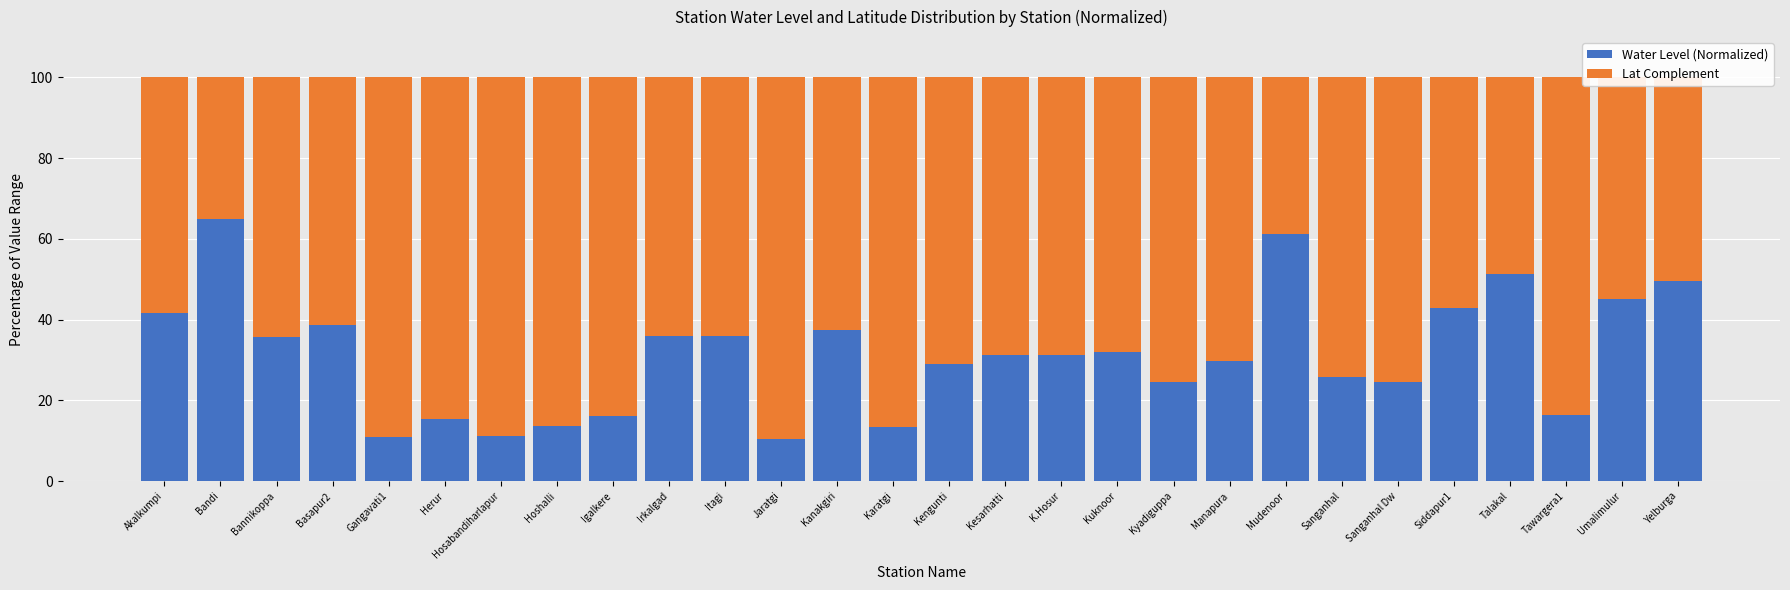

Are the bars horizontal?

No